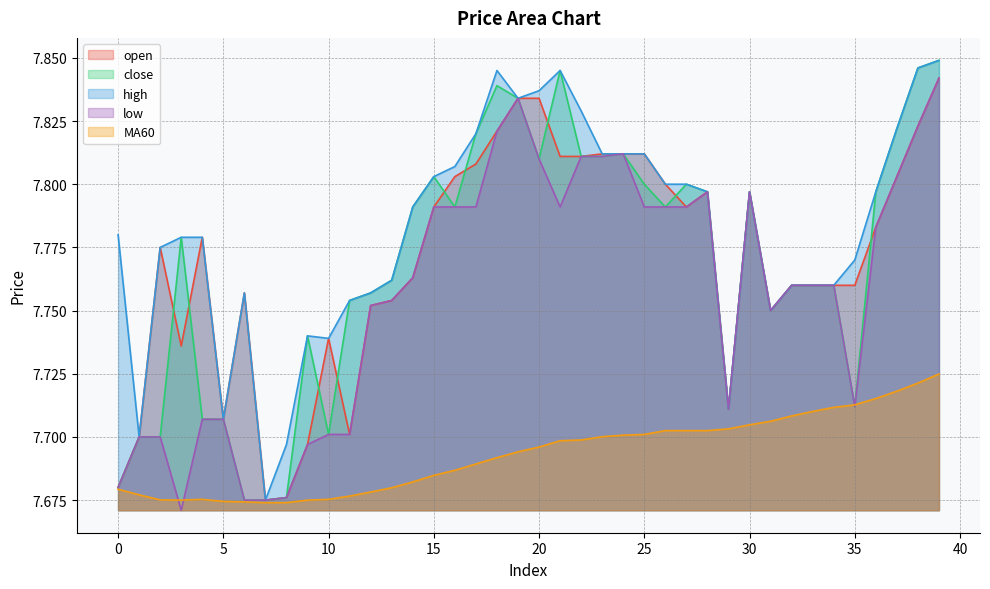

How many lines are shown in the chart?

5